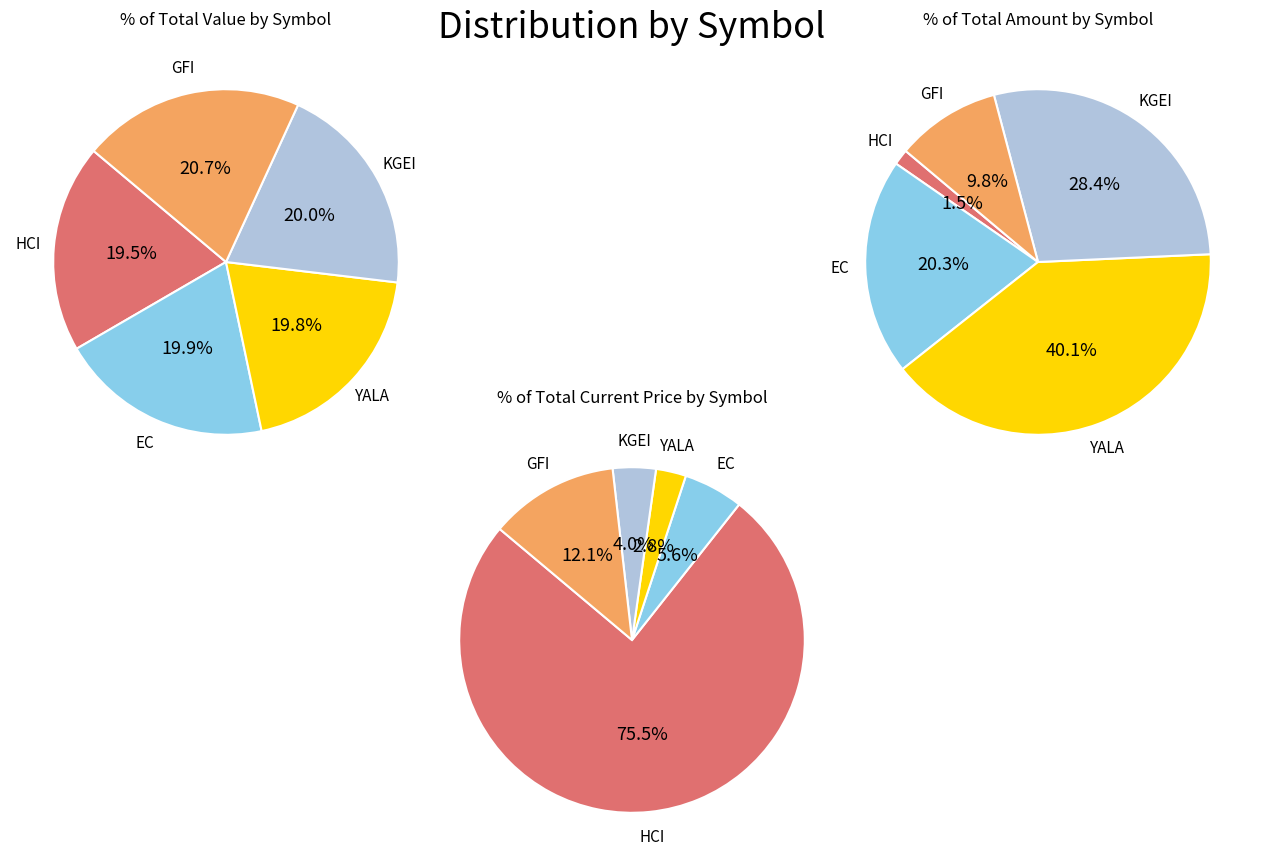

To the nearest percent, what portion does KGEI represent?

4%